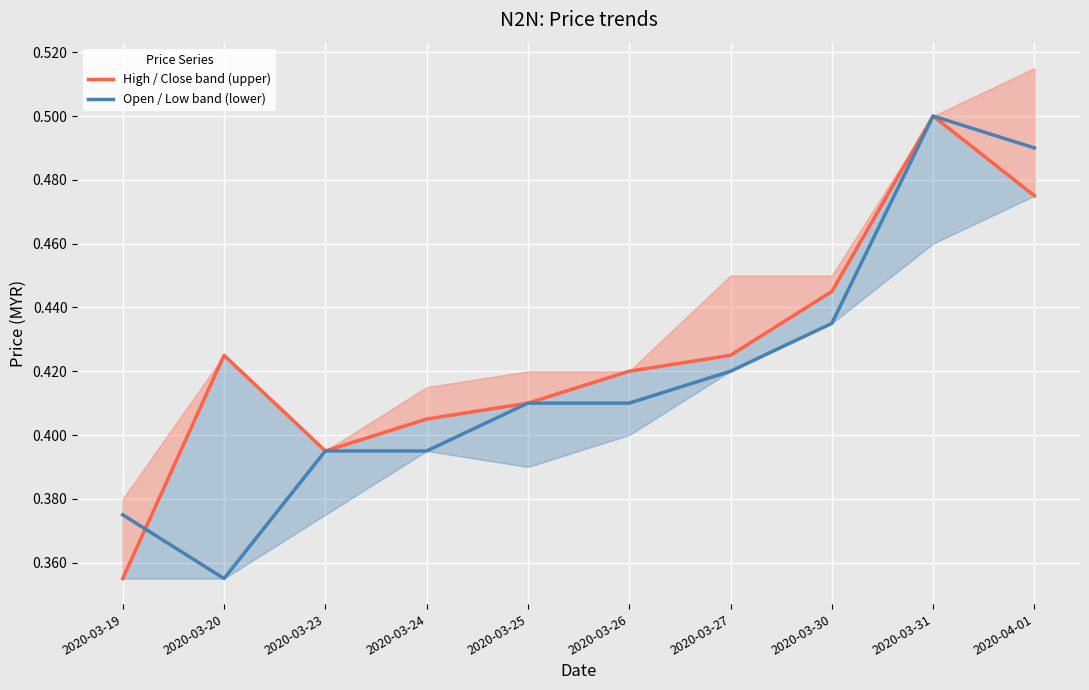

Between which two adjacent categories do Open / Low band (lower) and High / Close band (upper) first intersect?

2020-03-19 and 2020-03-20